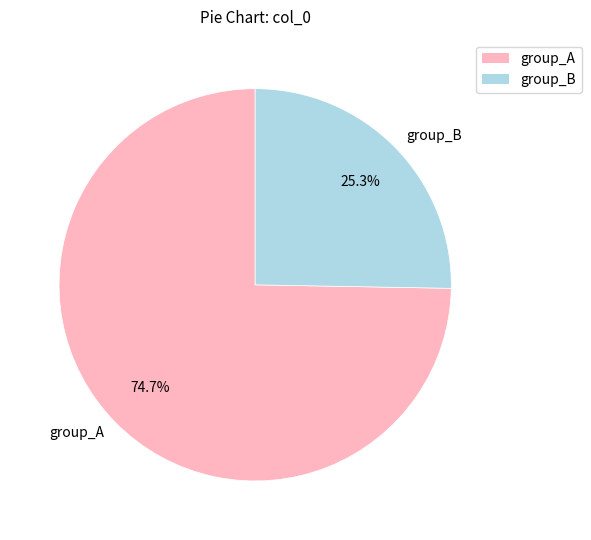

Which slice represents more than half of the pie?

group_A